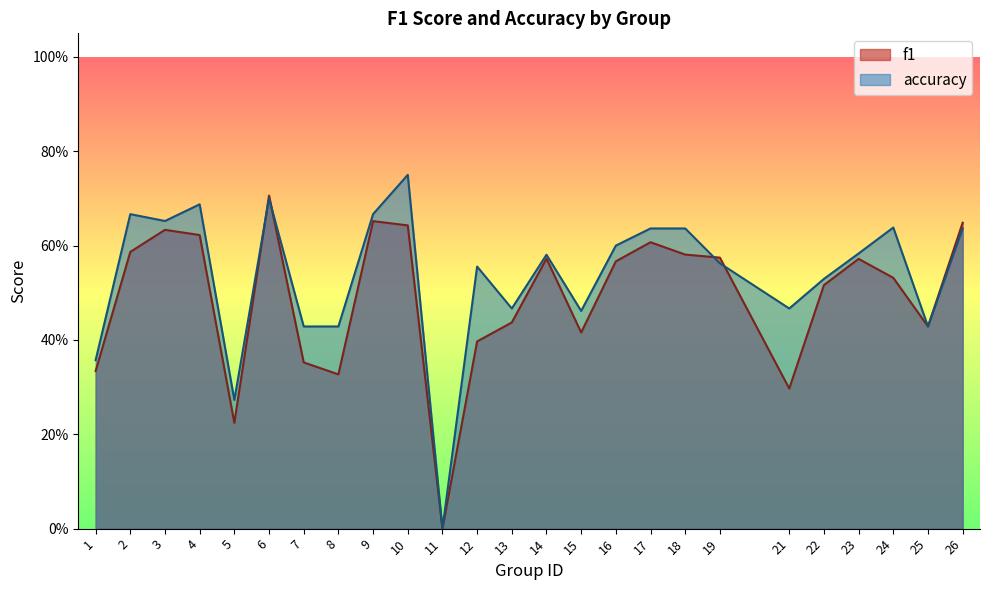

True or false: f1 has more than 0 points higher than both neighbors.

True